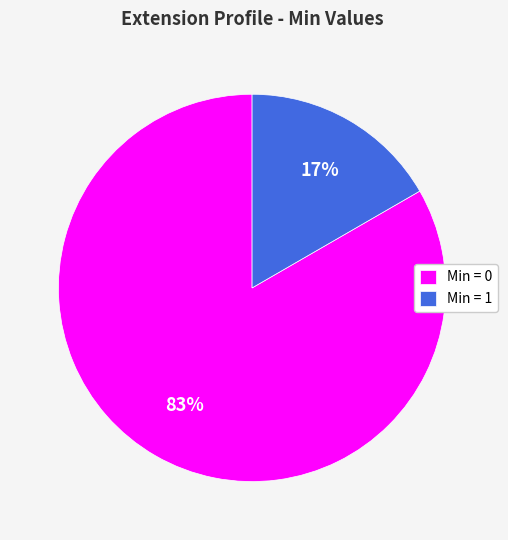

Rank the categories by value from highest to lowest.

Min = 0, Min = 1